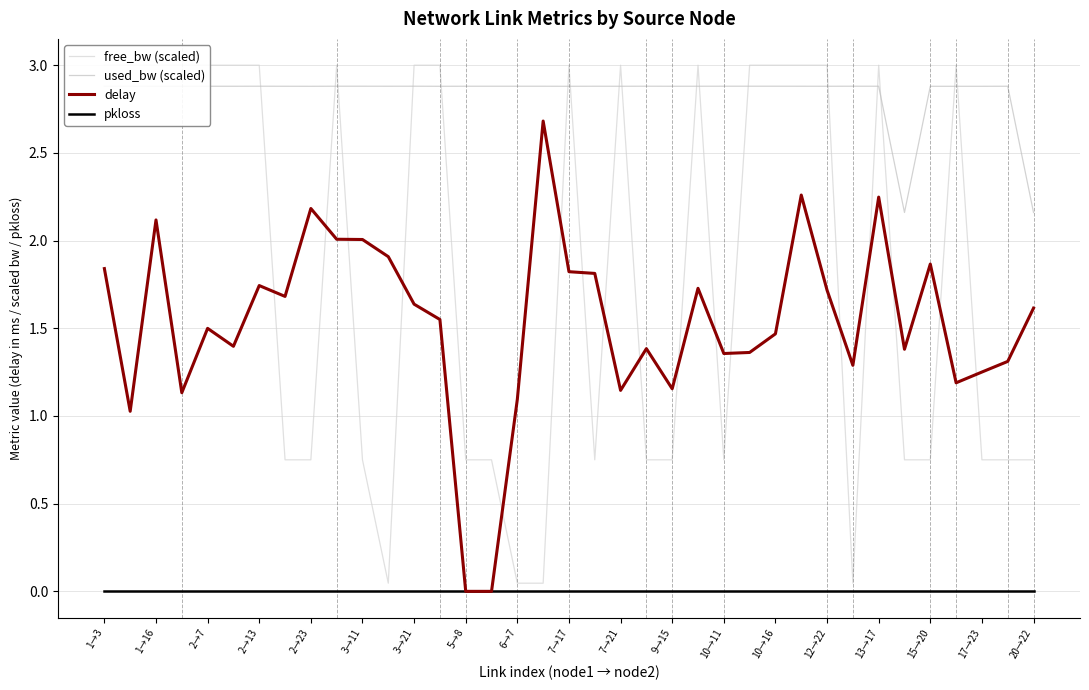

True or false: used_bw (scaled) has a value of 0.8 at 2→23.

False